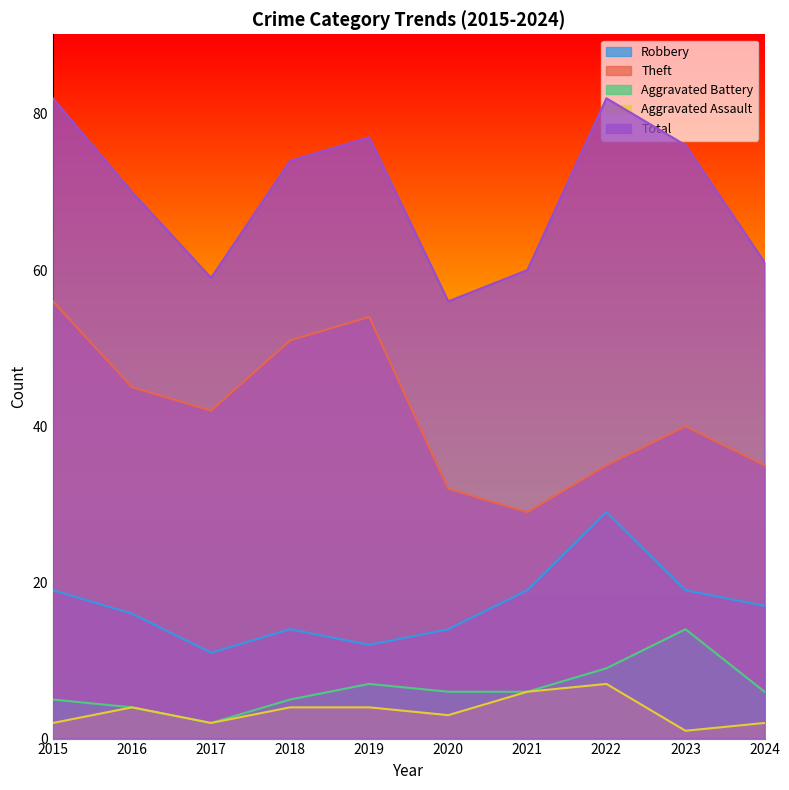

What is the sum of the Aggravated Assault values at 2022 and 2018?

11